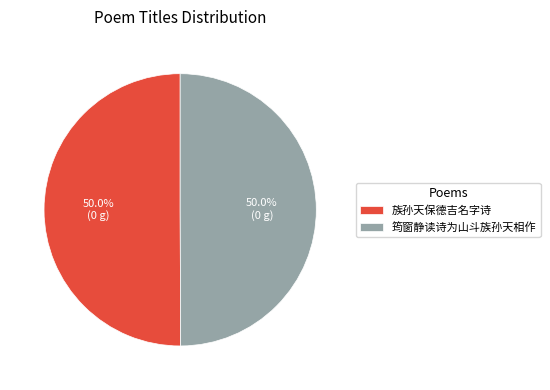

What percentage is the 族孙天保德吉名字诗 slice, to the nearest percent?

50%